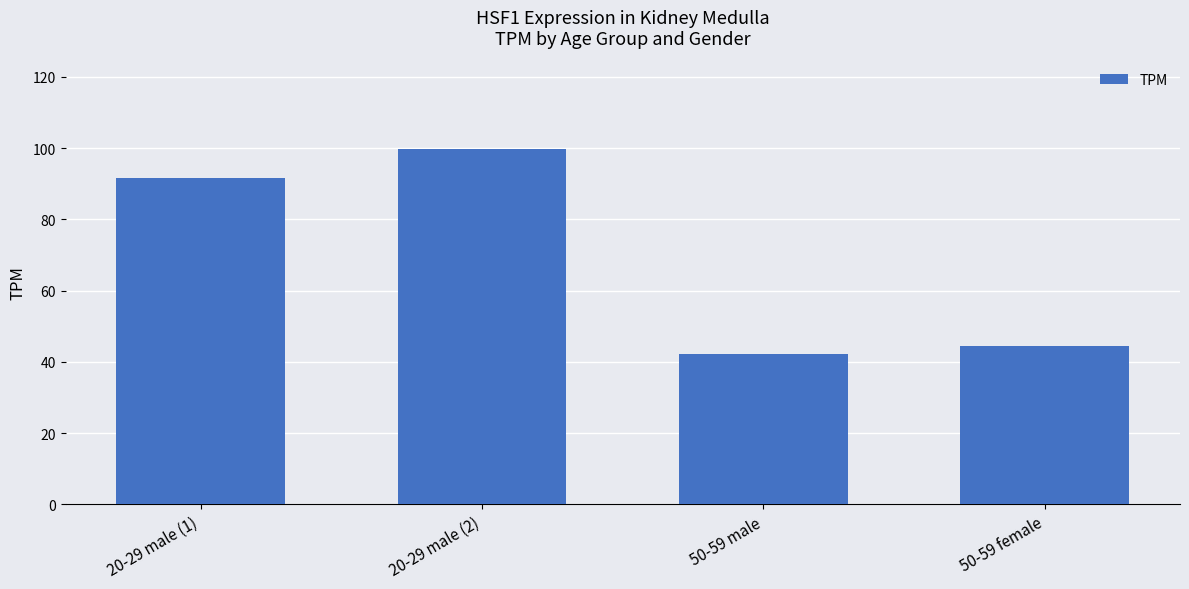

Count the number of categories in the chart.

4